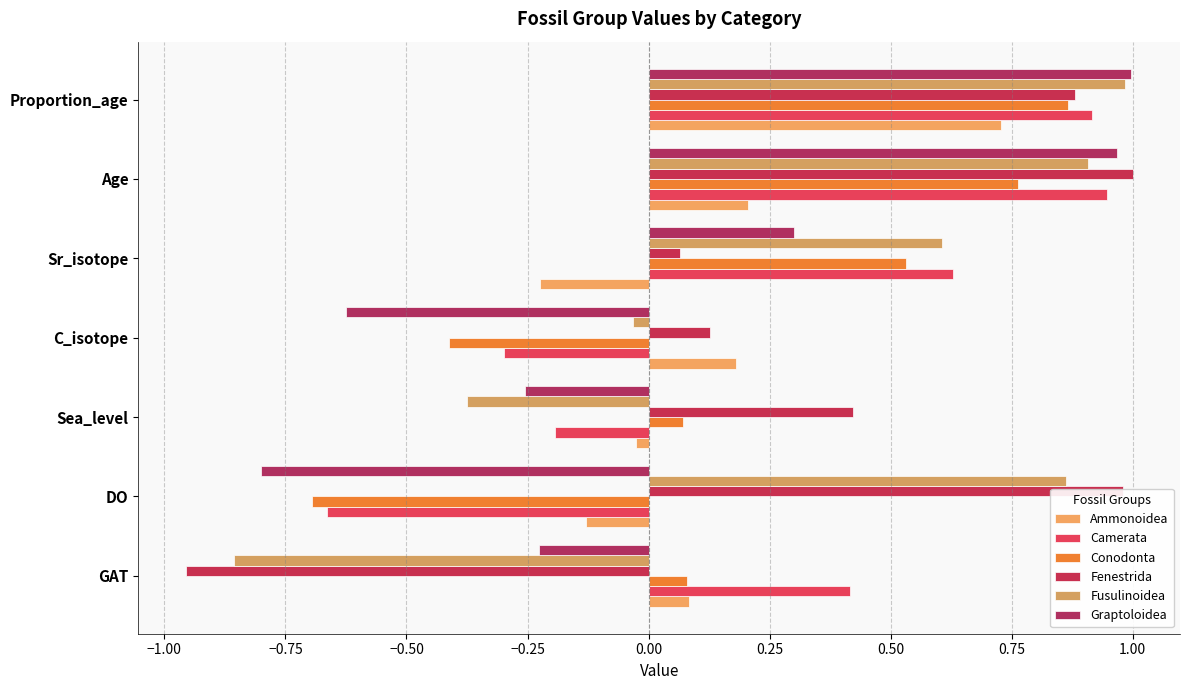

Count the number of data series in this chart.

6